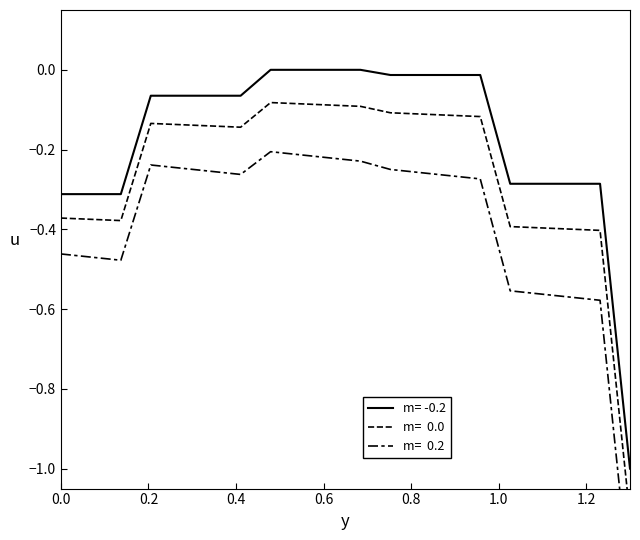

Does the chart have visible grid lines?

No